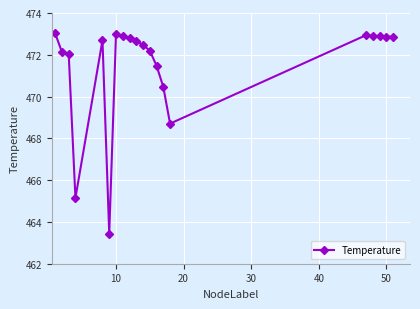

What is the greatest value displayed?

473.0